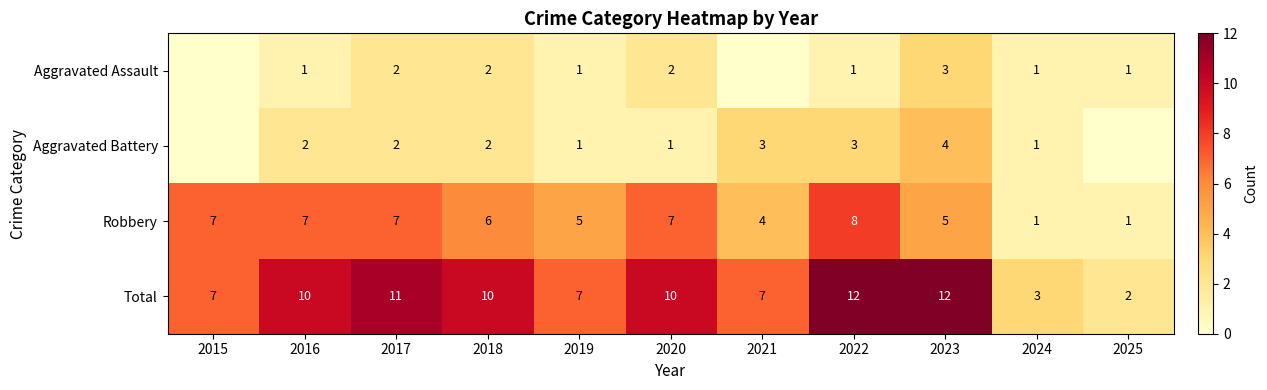

The value of Aggravated Battery at 2020 is 1. True or false?

True